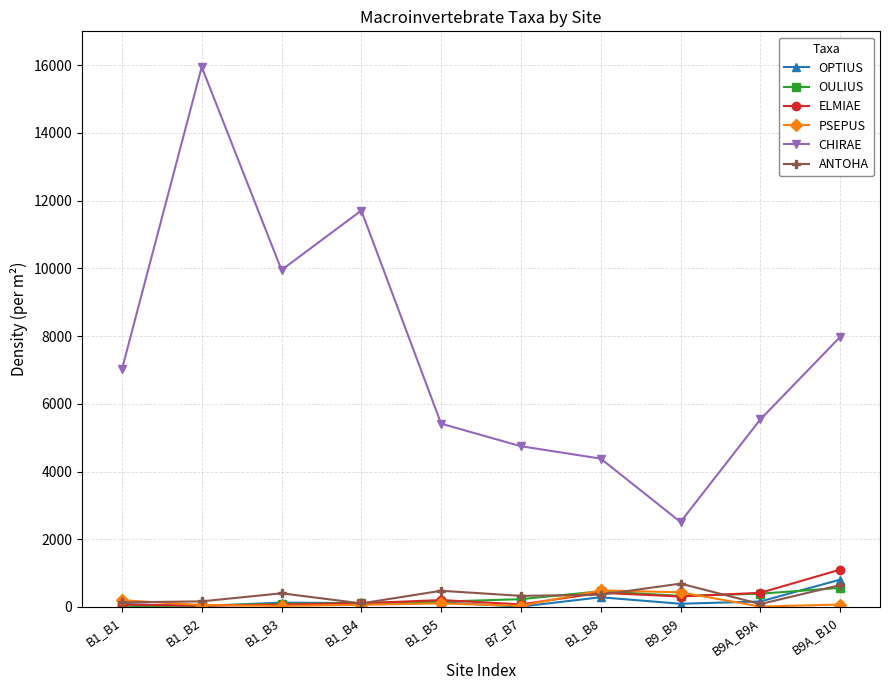

What is the minimum value for CHIRAE?

2509.3